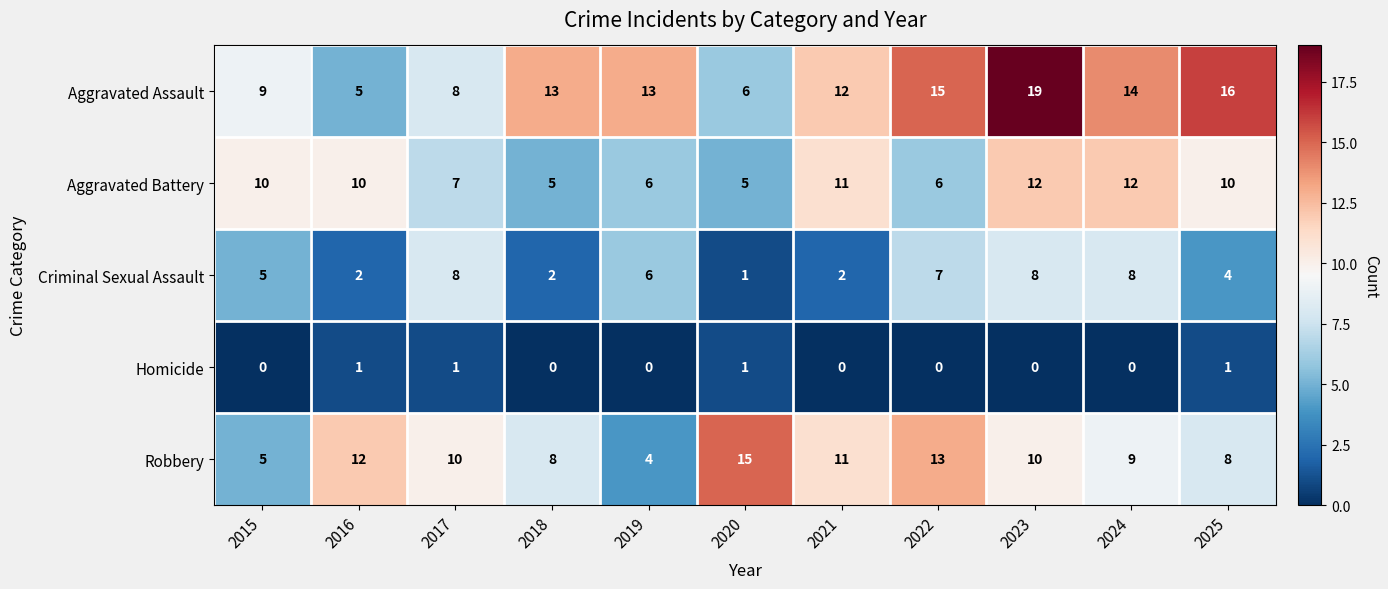

What is the average value of the Criminal Sexual Assault series?

5